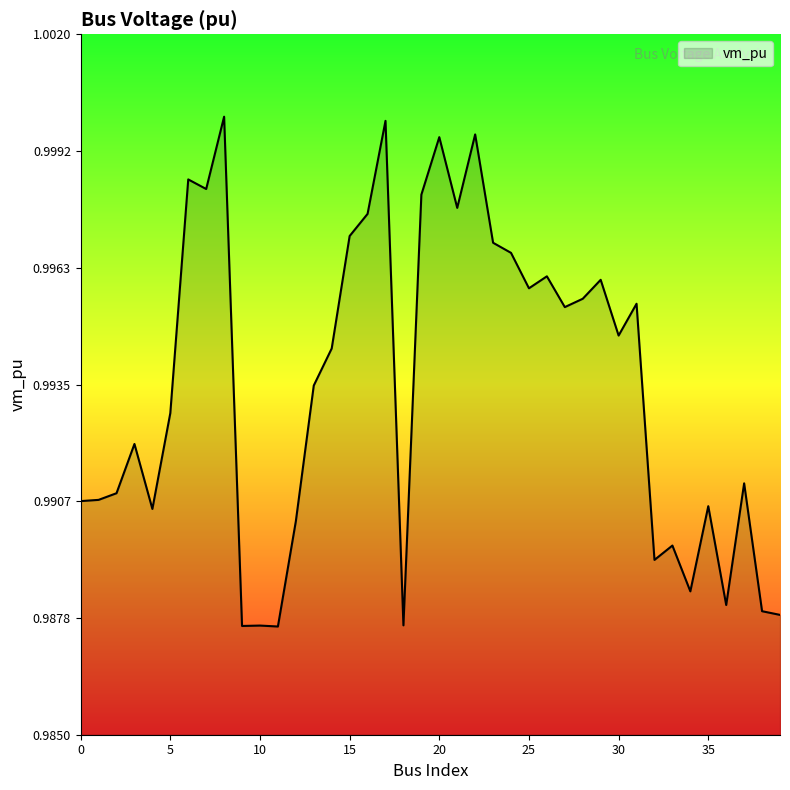

Rank the categories by value from lowest to highest.

11, 9, 10, 18, 39, 38, 36, 34, 32, 33, 12, 4, 35, 0, 1, 2, 37, 3, 5, 13, 14, 30, 27, 31, 28, 25, 29, 26, 24, 23, 15, 16, 21, 19, 7, 6, 20, 22, 17, 8